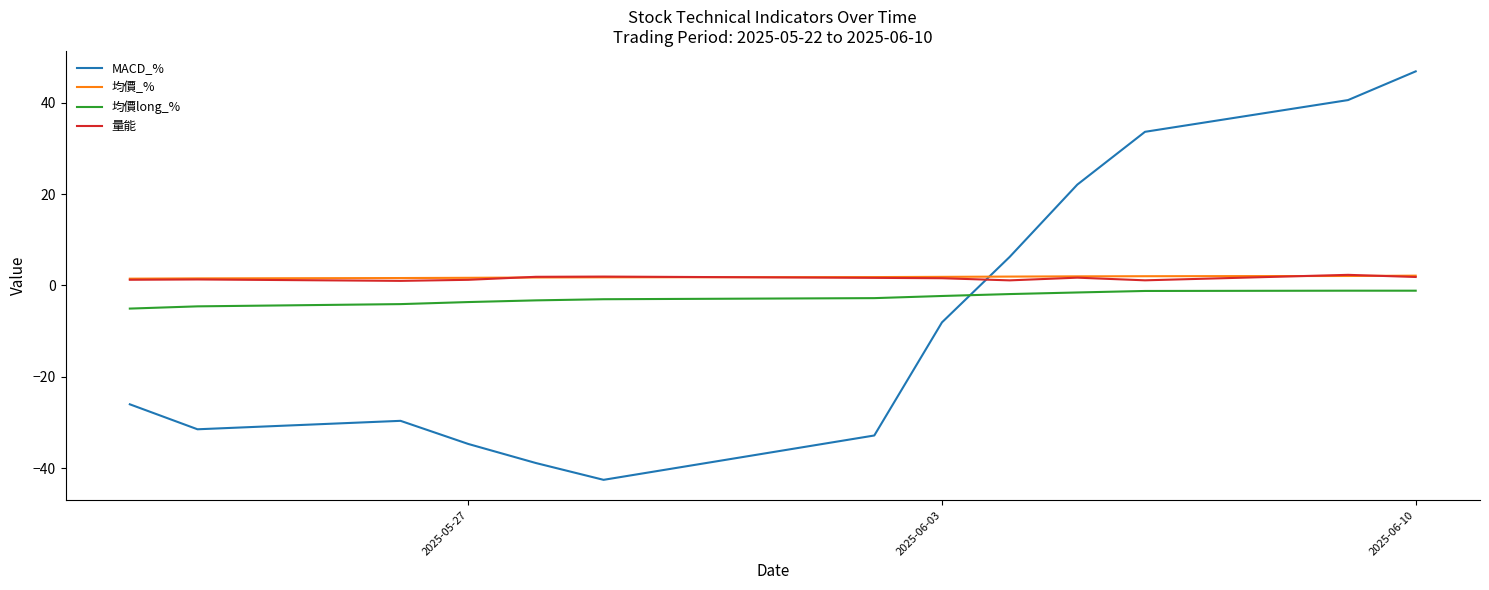

What is the greatest value displayed?

46.9